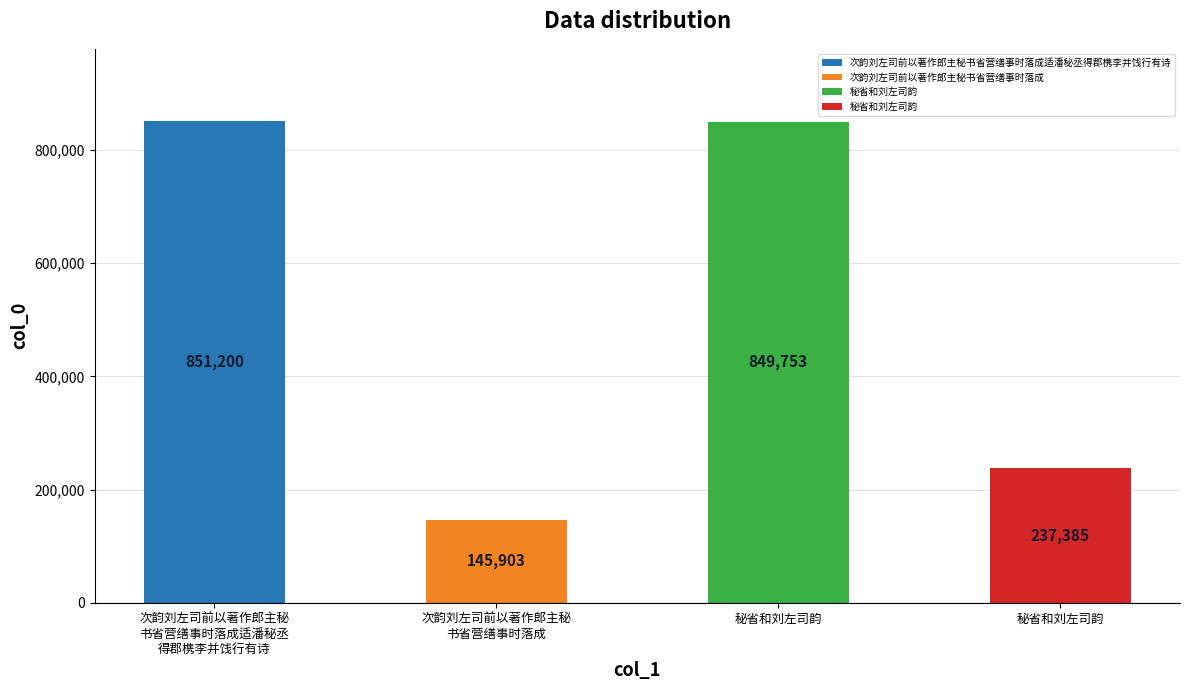

What is the smallest value displayed?

145903